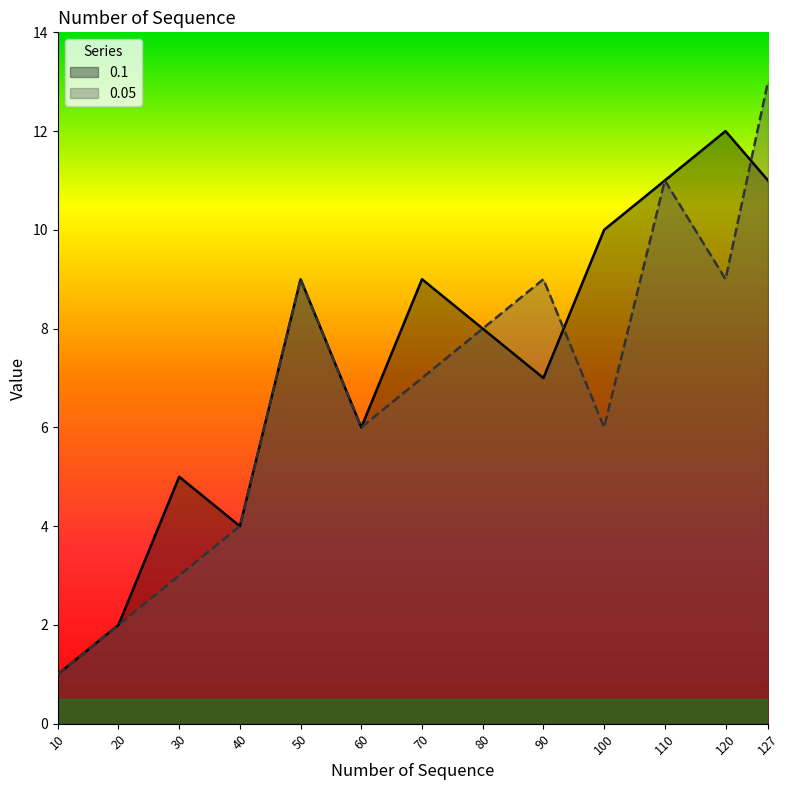

What is the maximum value shown in the chart?

13